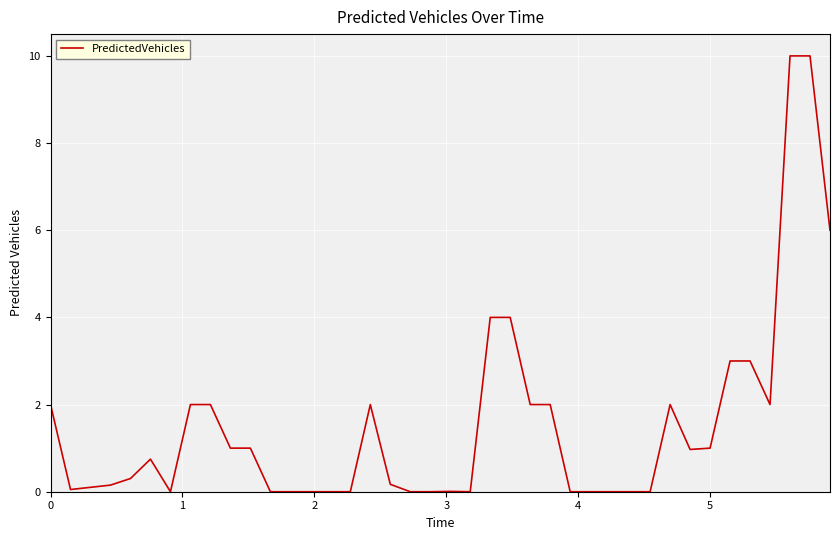

Does the chart have visible grid lines?

Yes